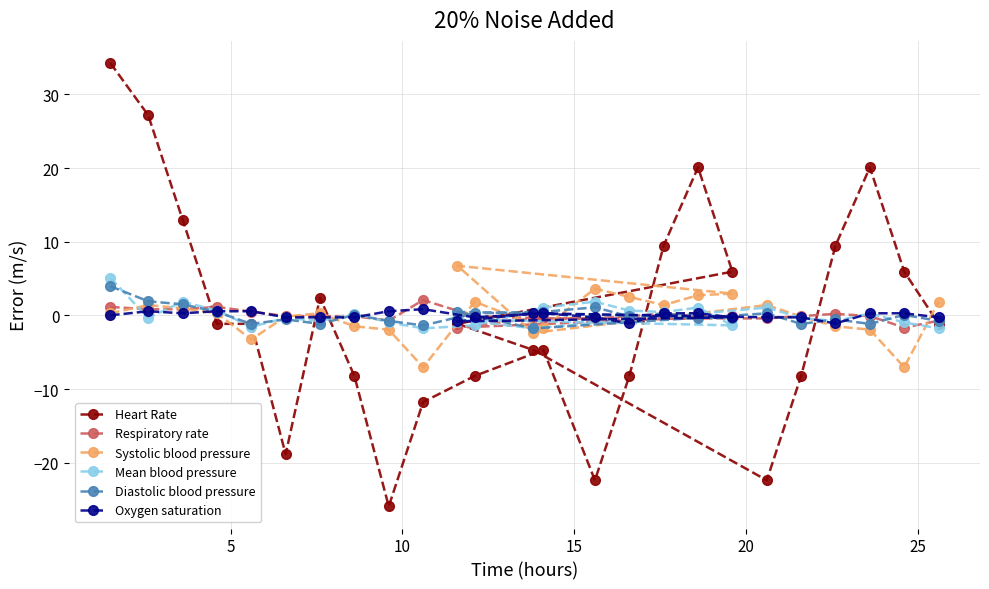

Does the chart display data point markers on the line(s)?

Yes